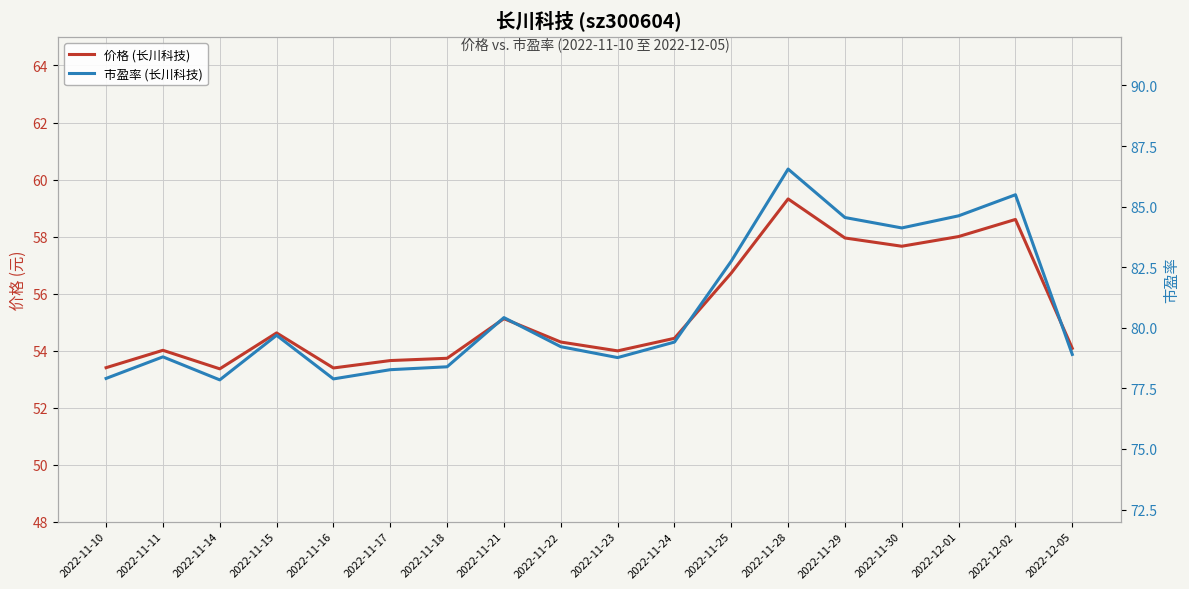

Between 2022-11-24 and 2022-12-05, which series saw the biggest shift?

市盈率 (长川科技)